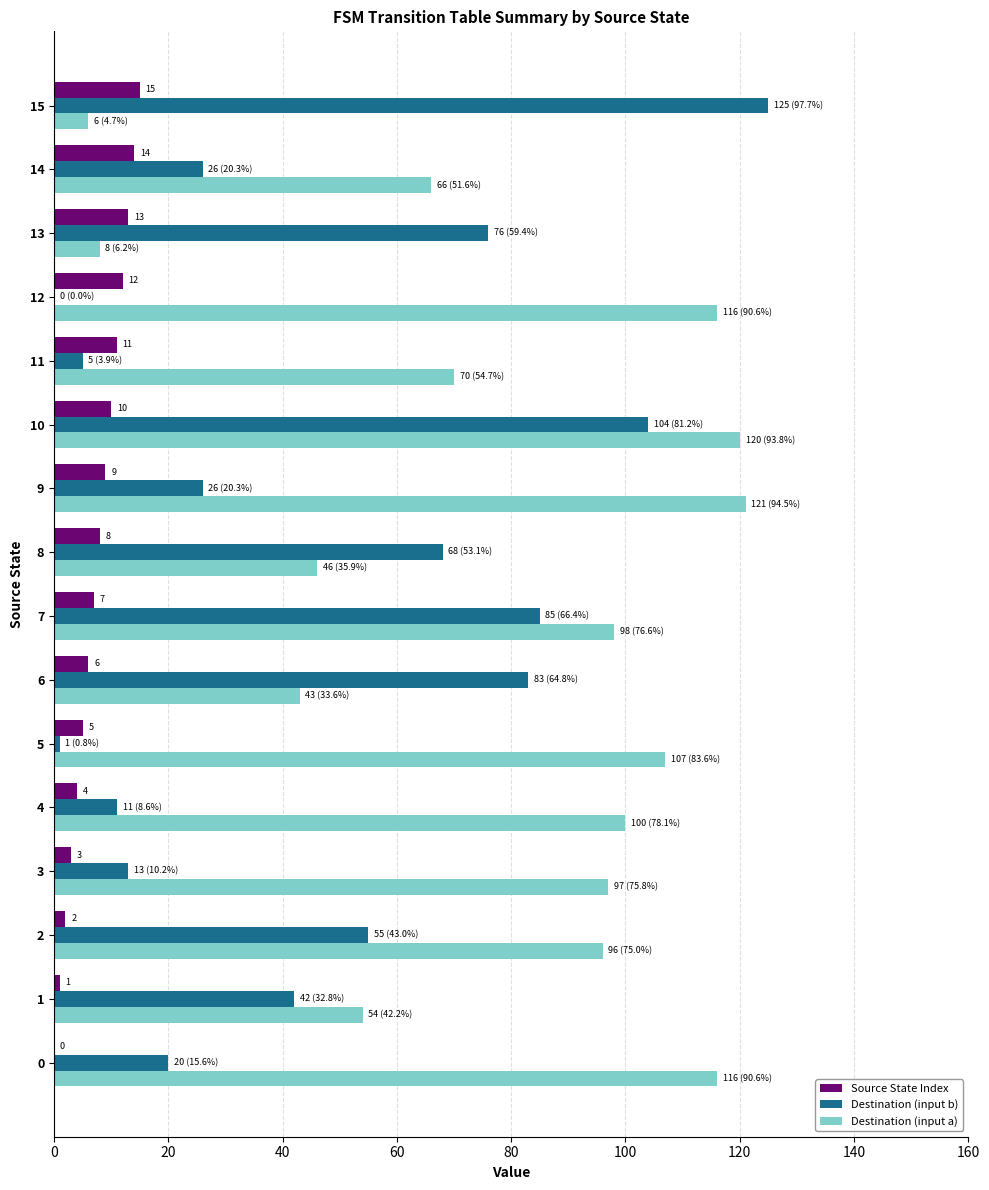

Which category has the highest value across all series?

15